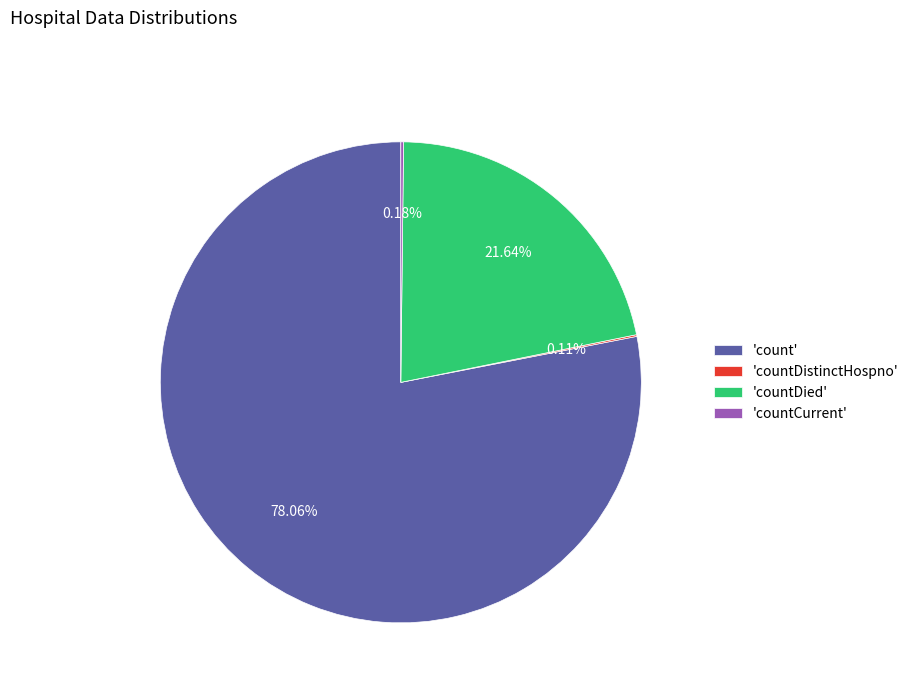

Is there any slice that represents more than half of the pie?

Yes